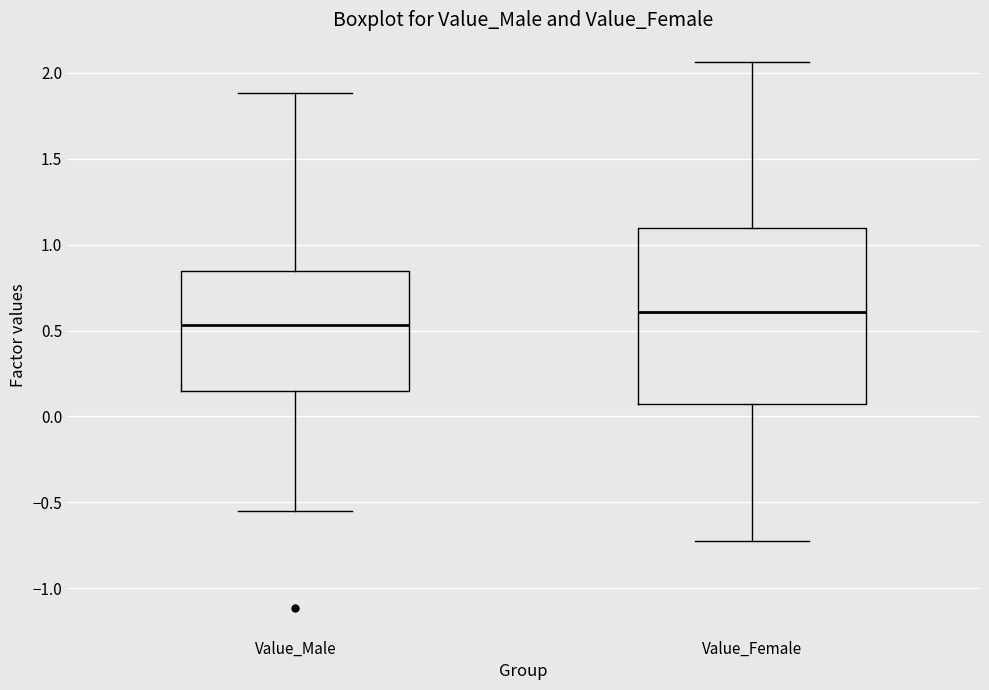

Which box is the tallest, from its lower edge to its upper edge?

Value_Female